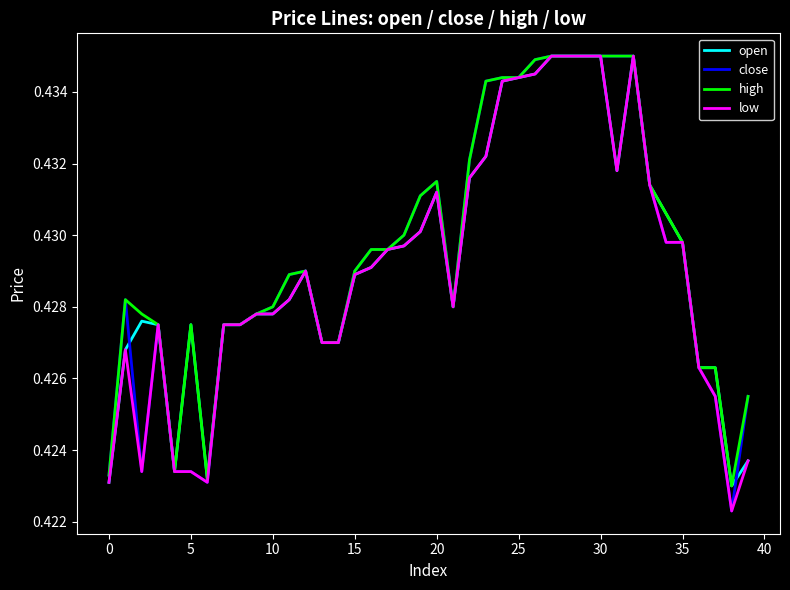

What is the average value of the low series?

0.4